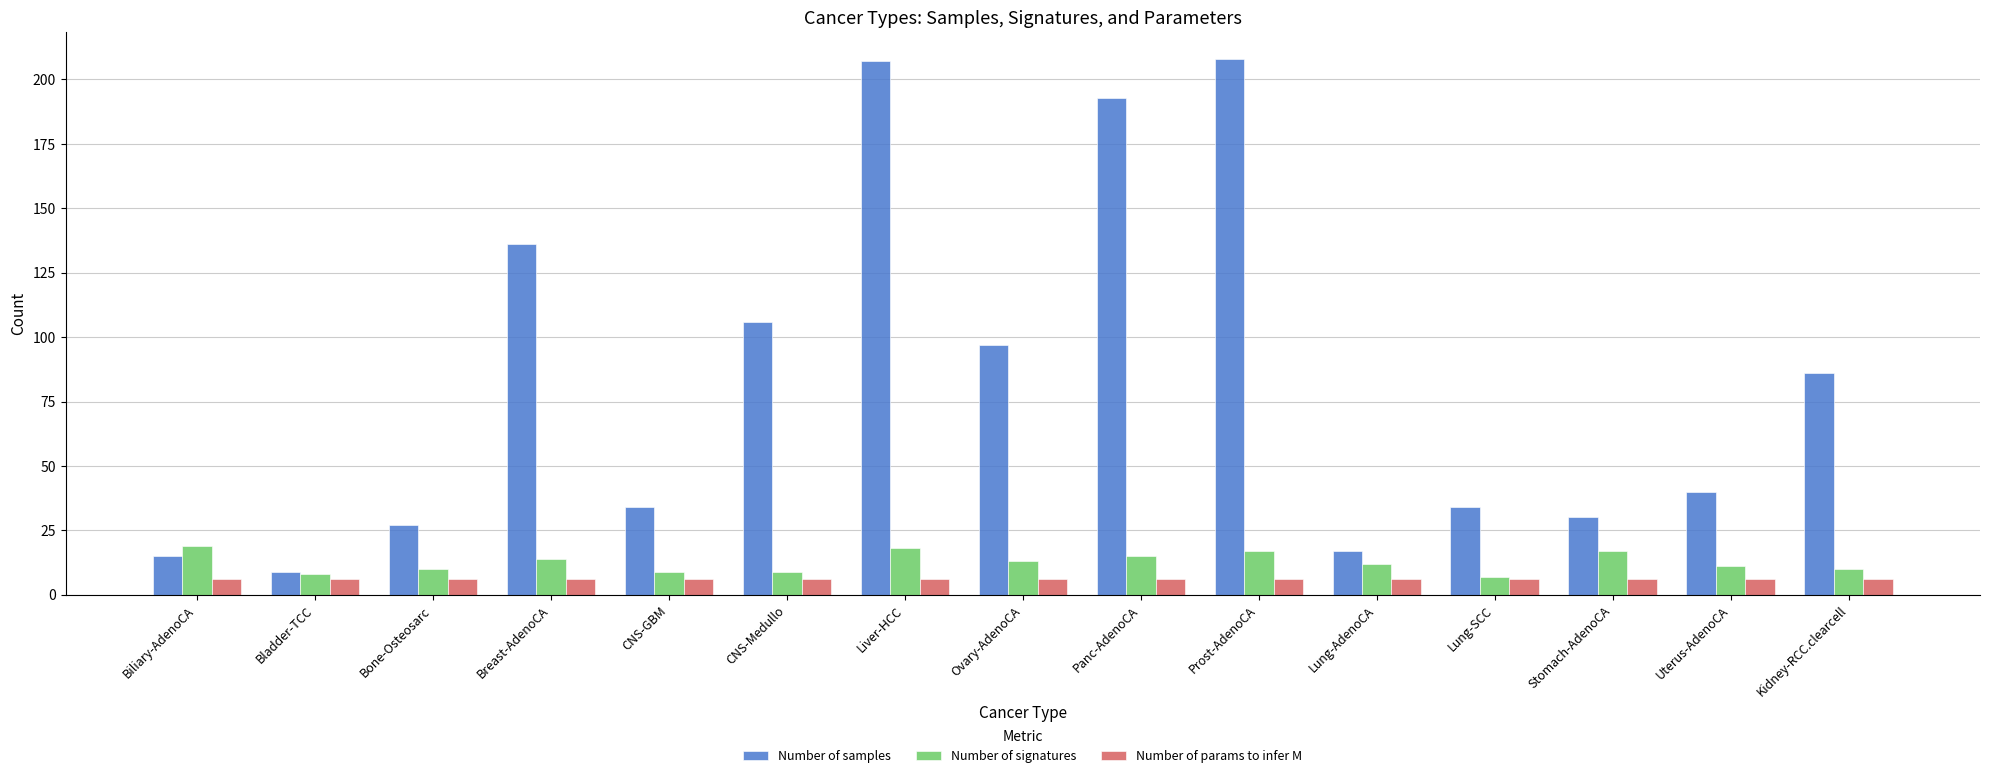

Is it true that Number of params to infer M equals 6 at CNS-GBM?

True